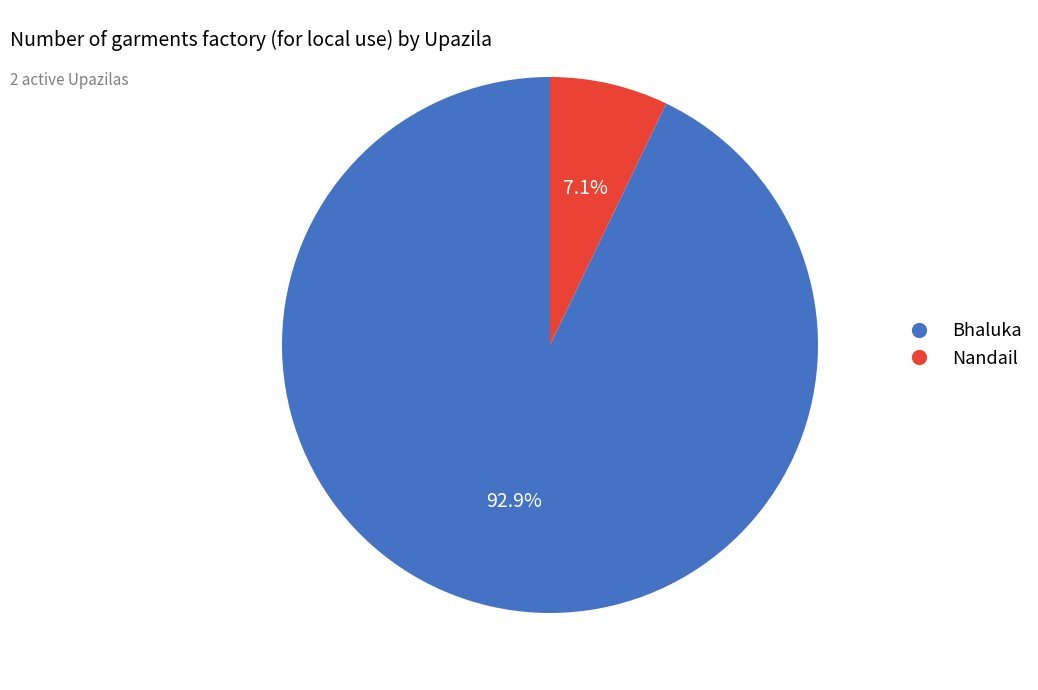

To the nearest percent, what is the difference between the Bhaluka and Nandail slice percentages?

86%